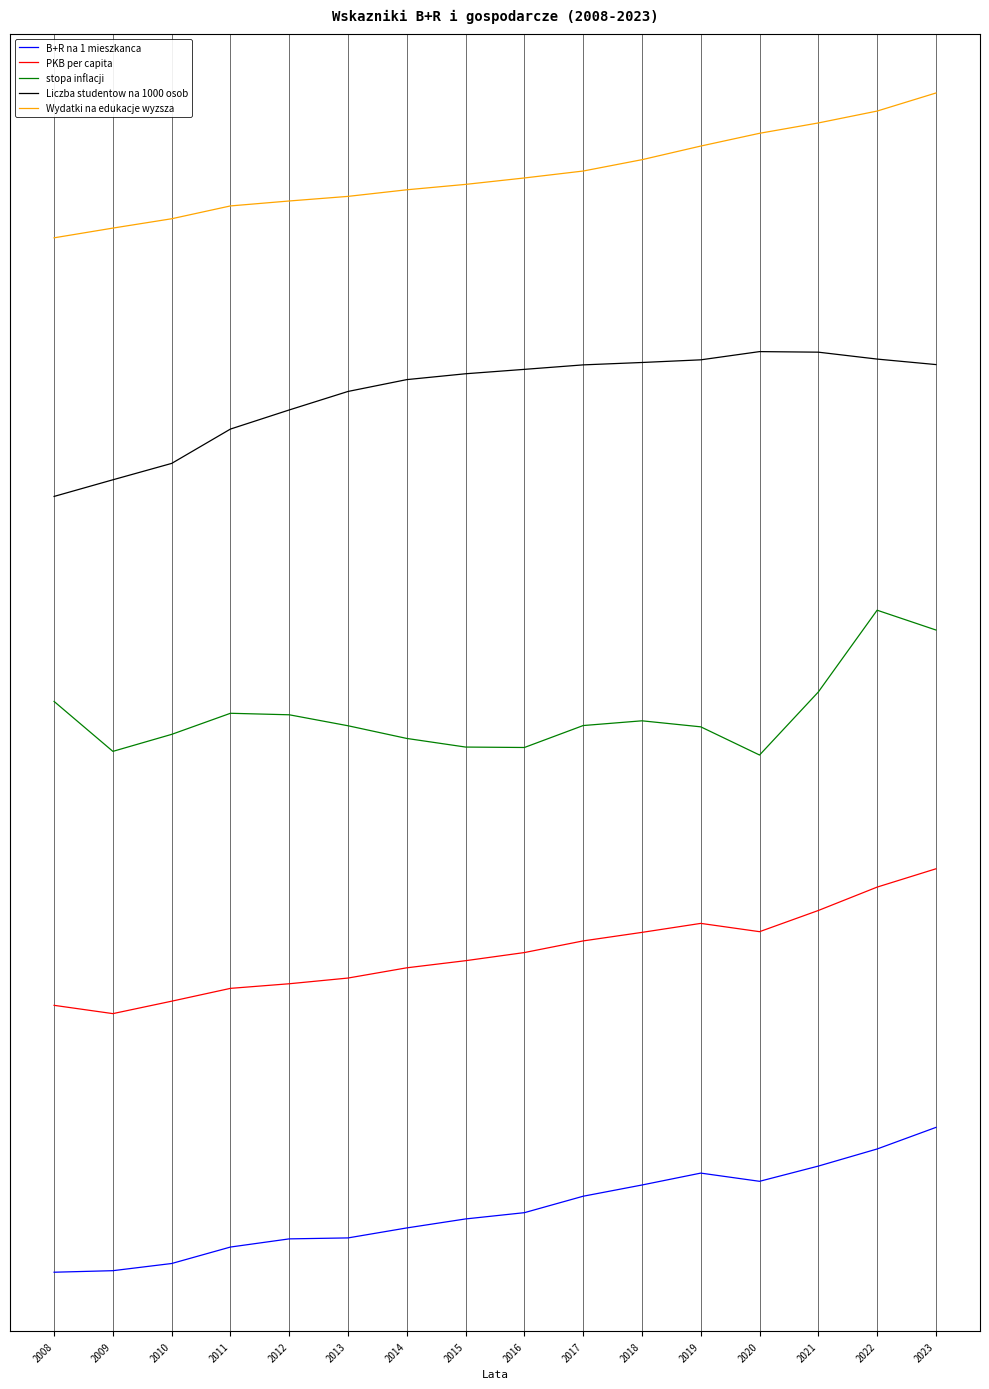

At which category does the chart reach its peak across all series?

2023